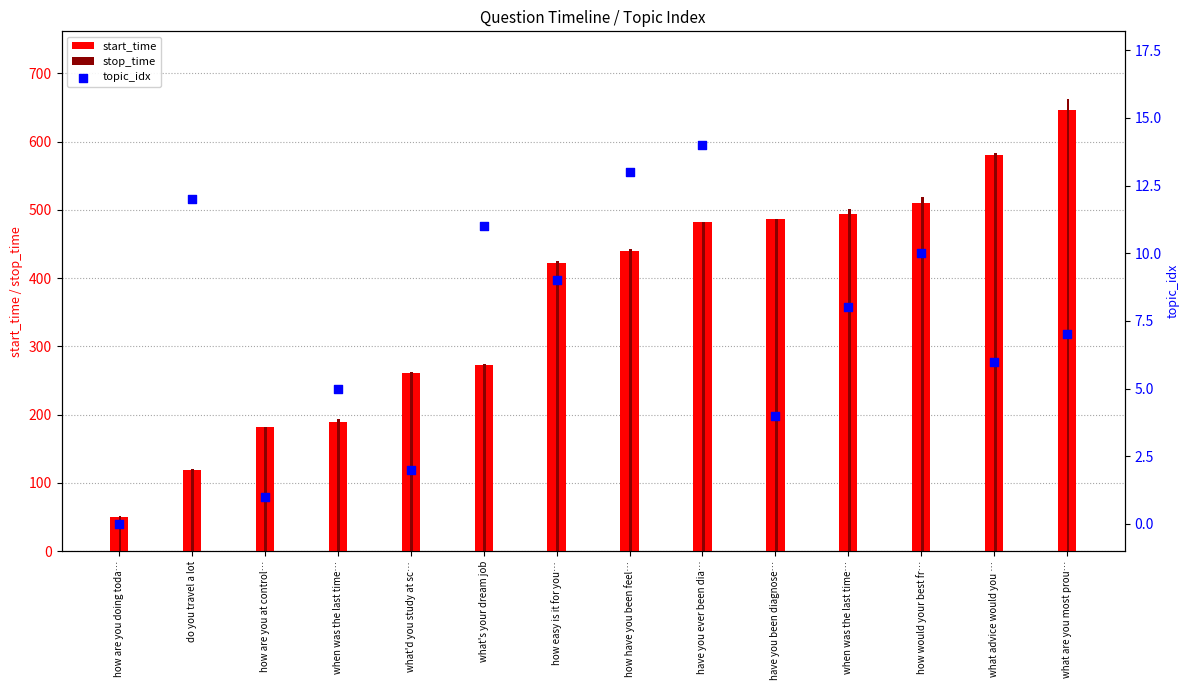

Which series reaches the minimum Y coordinate?

topic_idx